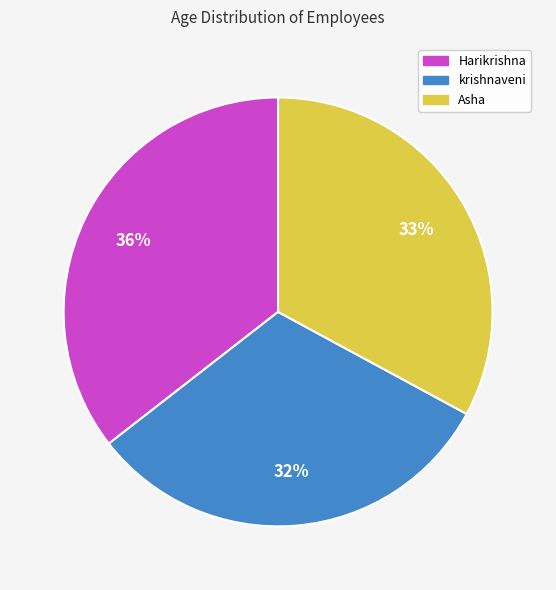

Is Harikrishna the majority of the pie?

No